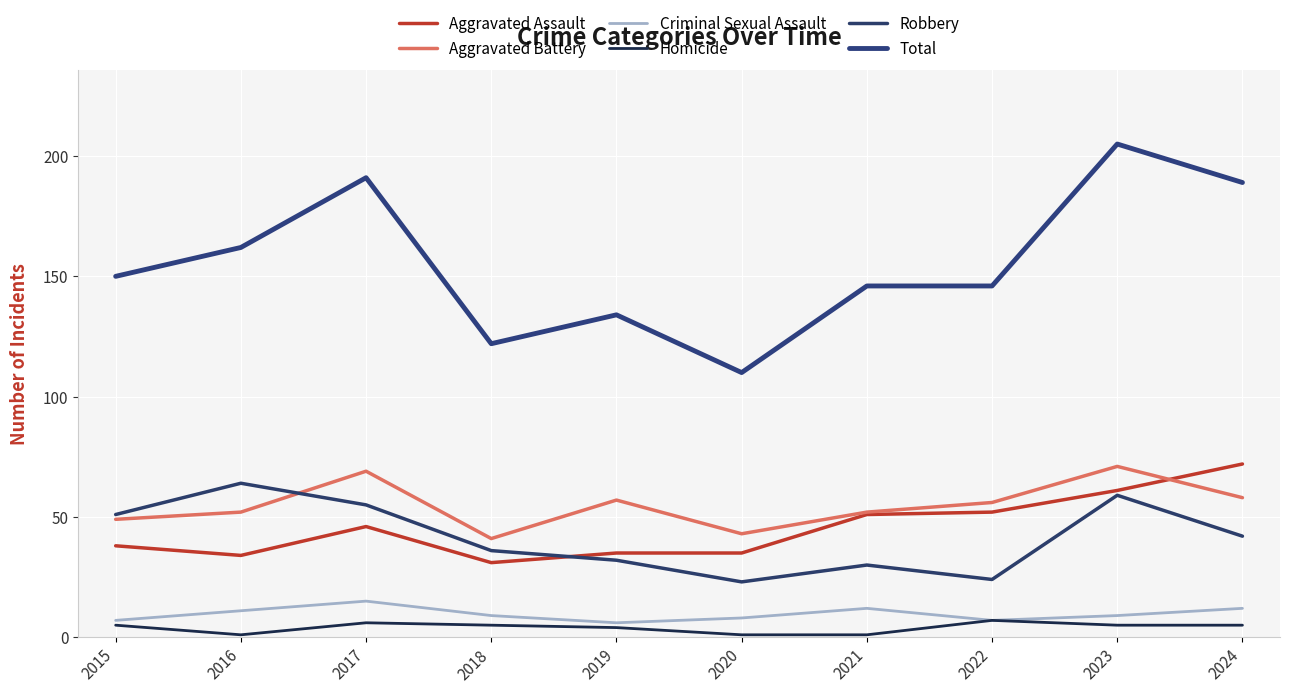

What is the minimum value shown in the chart?

1